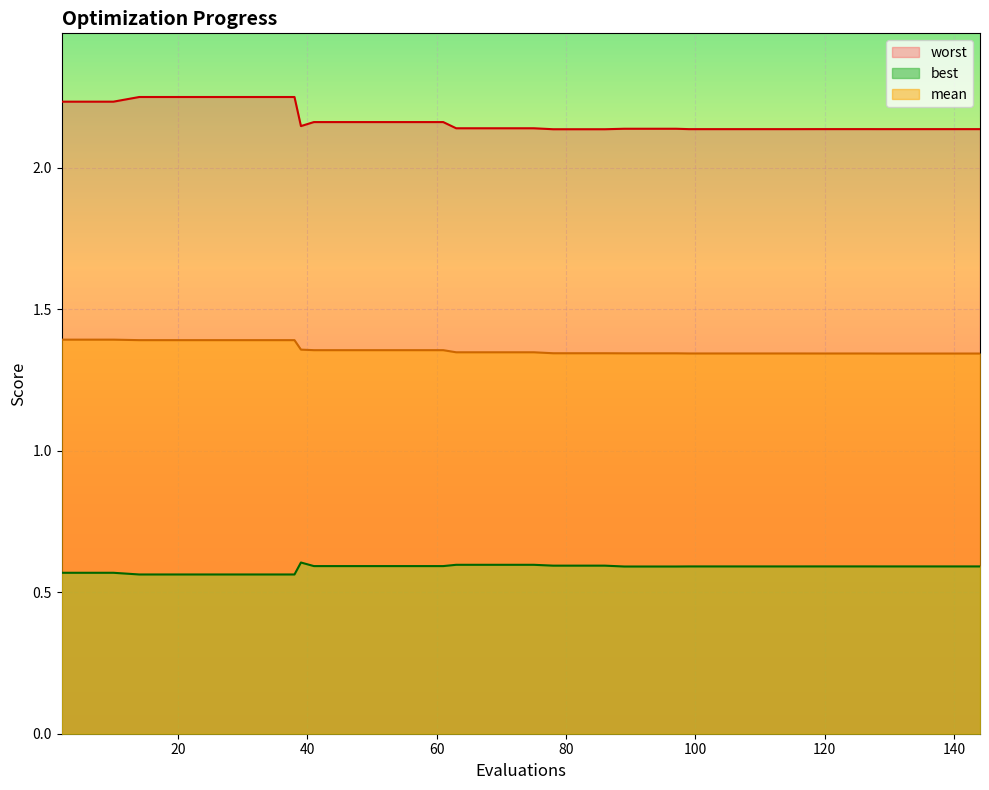

Which category has the highest value in the mean series?

2